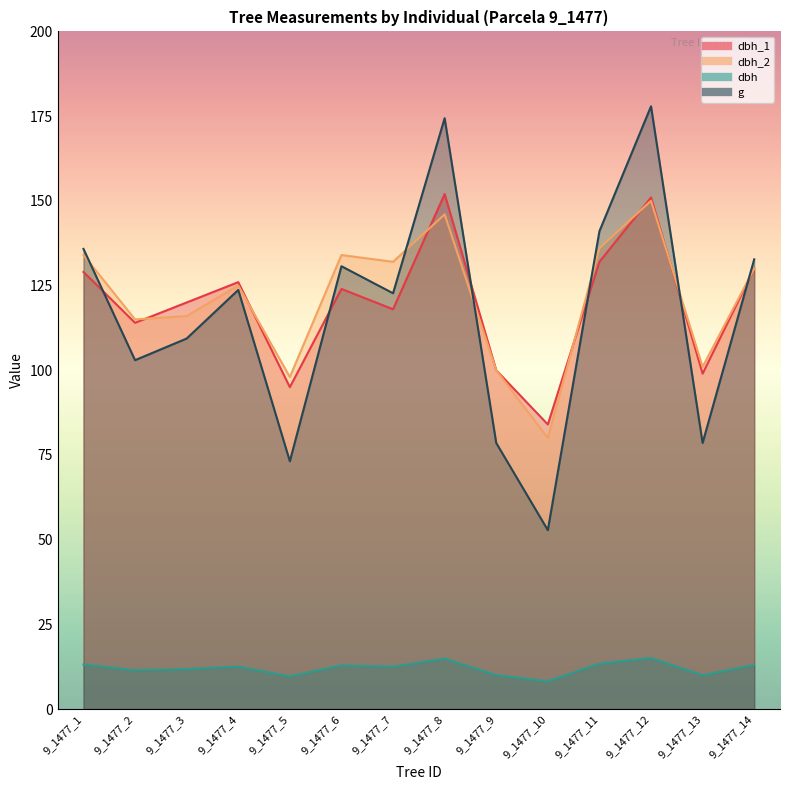

True or false: dbh_2 has a value of 100.0 at 9_1477_9.

True